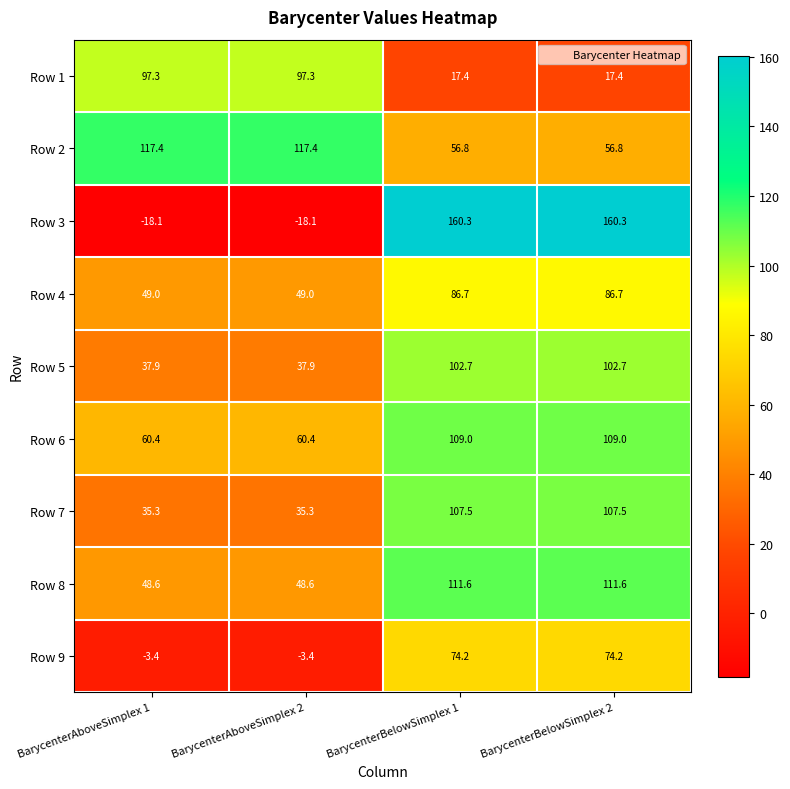

Rank the series by their maximum value, from highest to lowest.

Row 3, Row 2, Row 8, Row 6, Row 7, Row 5, Row 1, Row 4, Row 9